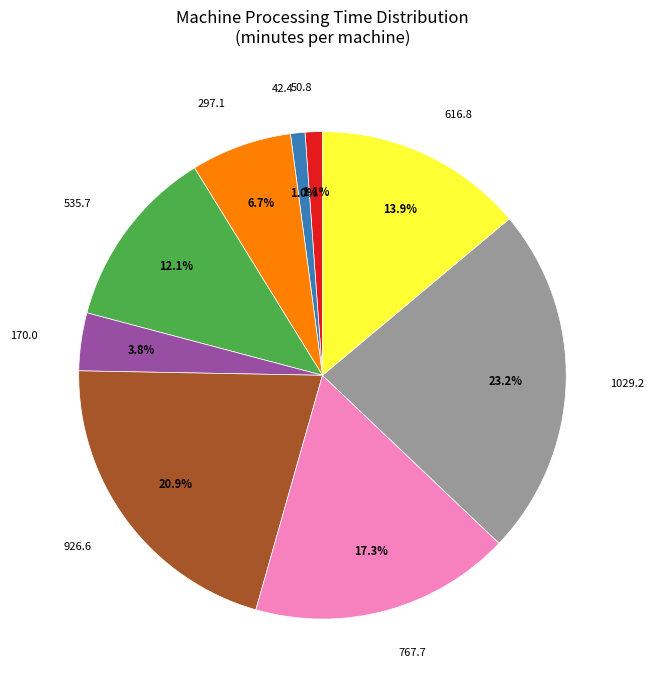

Is there any slice that represents more than half of the pie?

No